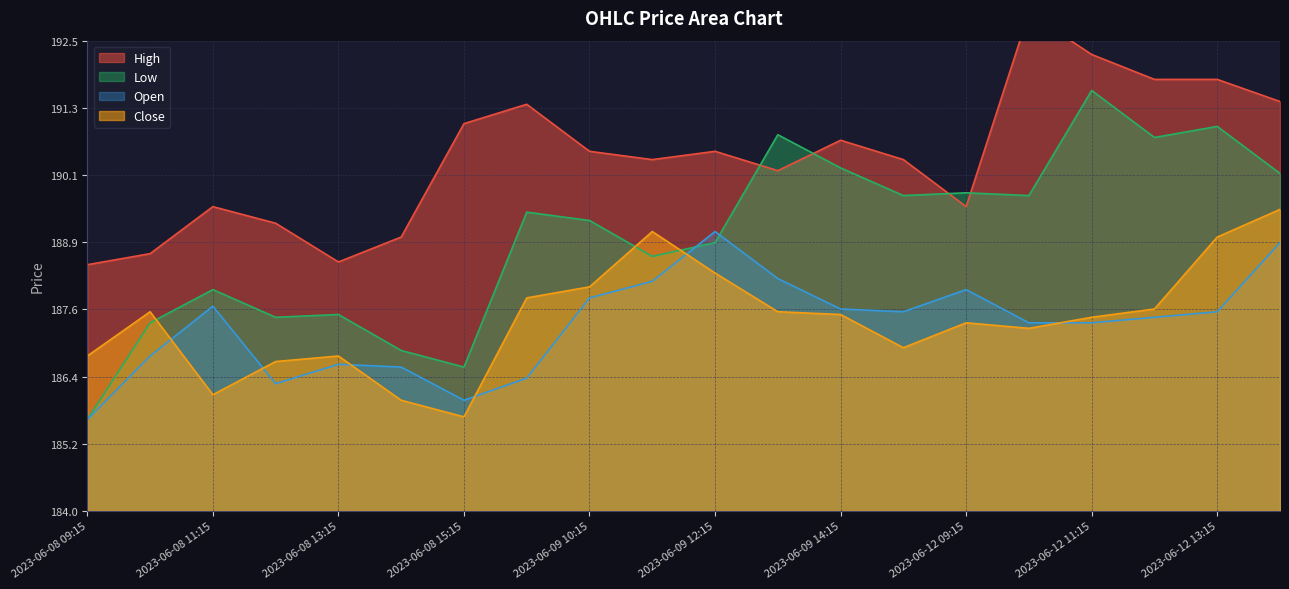

Between which two adjacent categories do Close and Open first intersect?

2023-06-08 10:15 and 2023-06-08 11:15